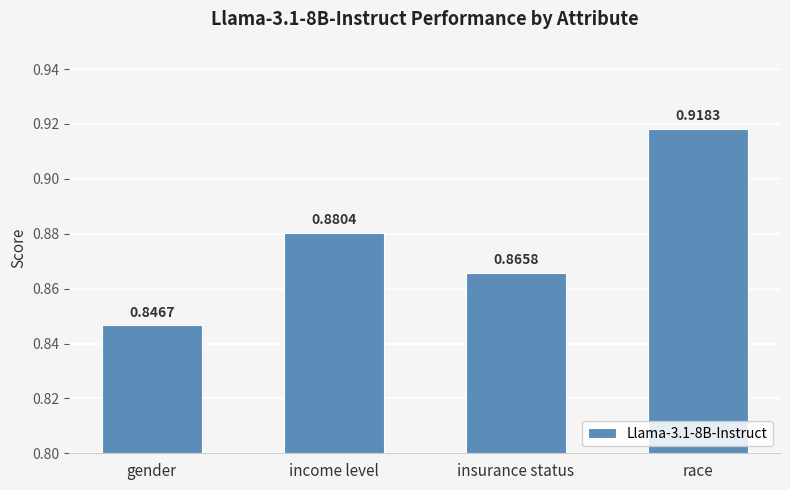

What is the label of the 4th bar from the left?

race